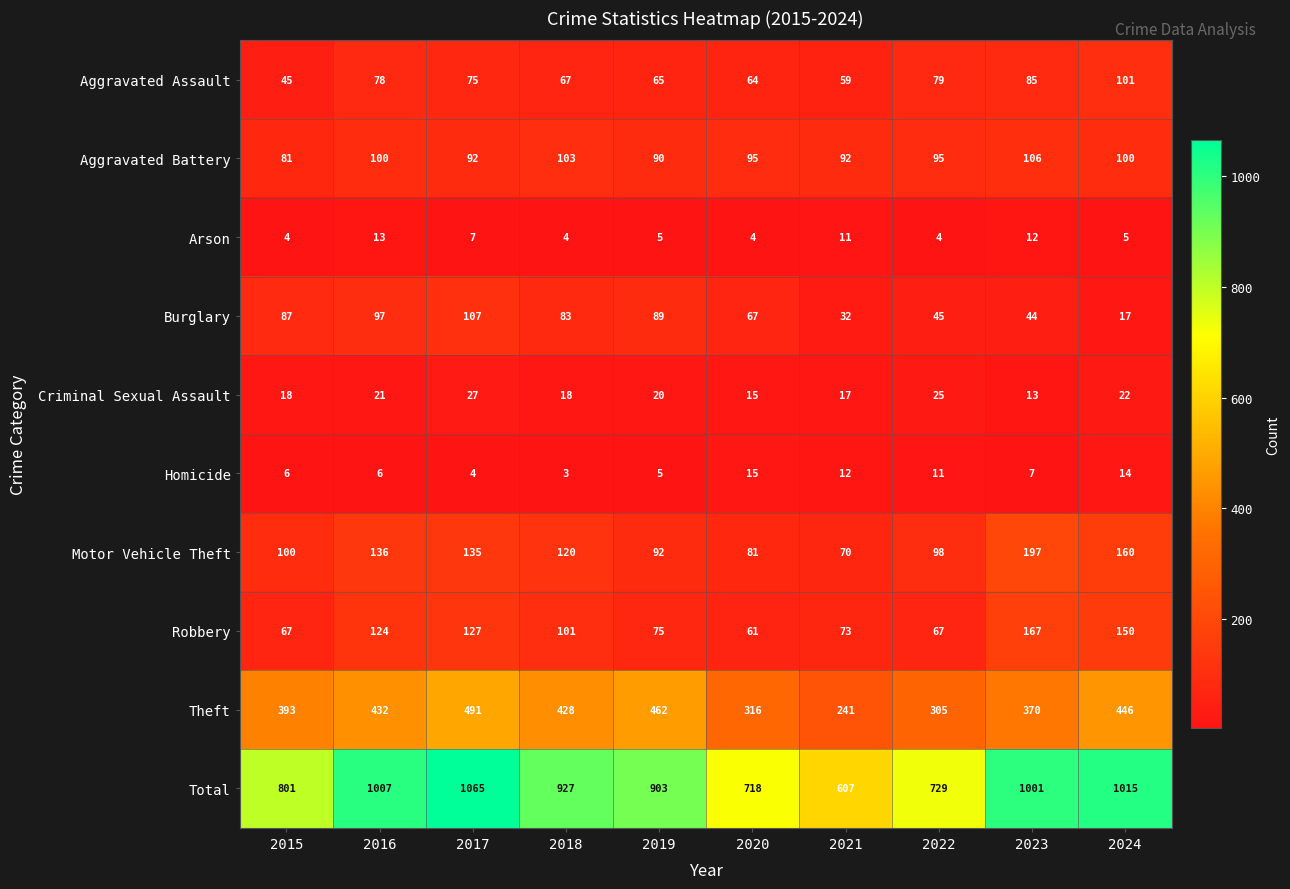

What is the total value across all series at 2020?

1436